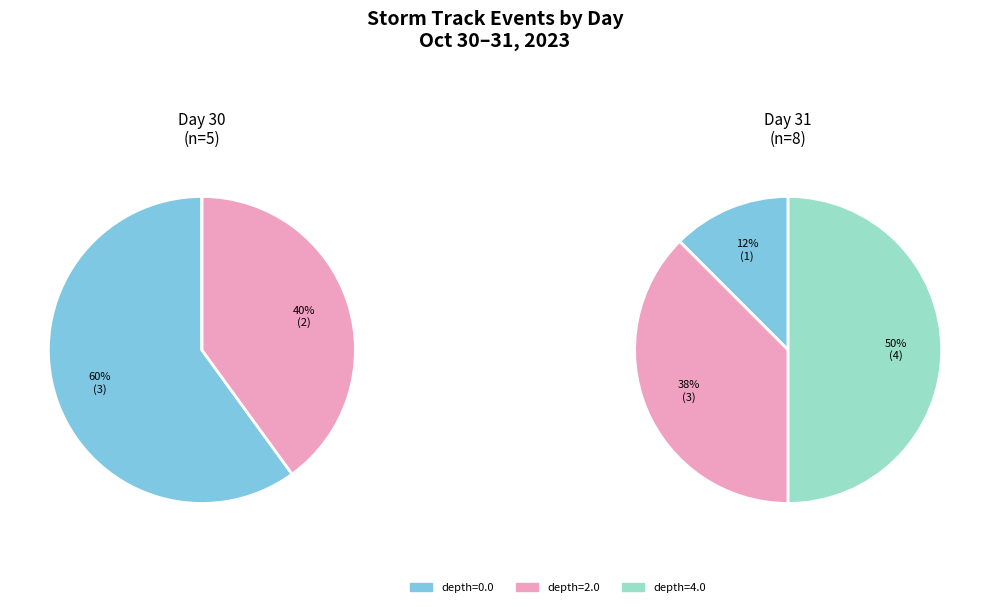

Is the sum of 31 and 31 greater than half?

No